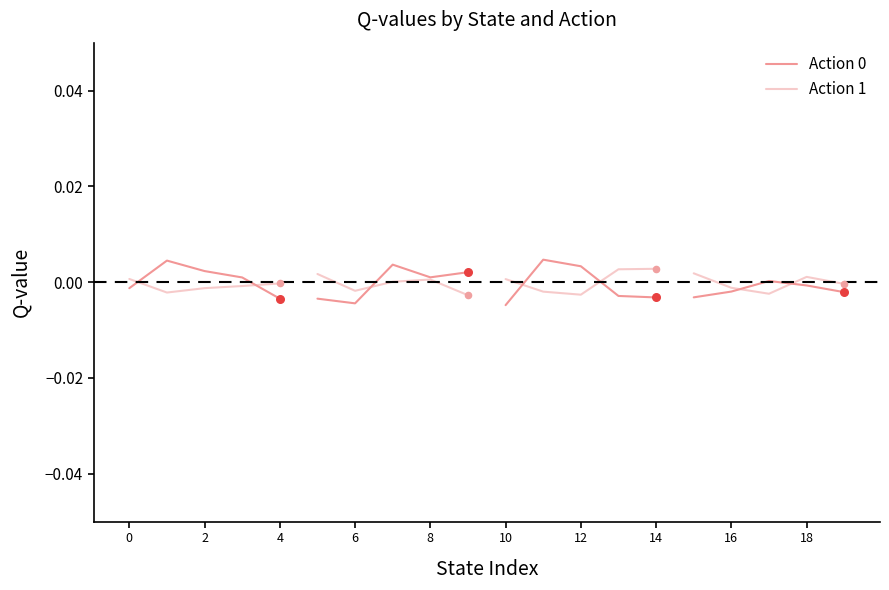

What are all the series names shown in the legend?

Action 0, Action 1